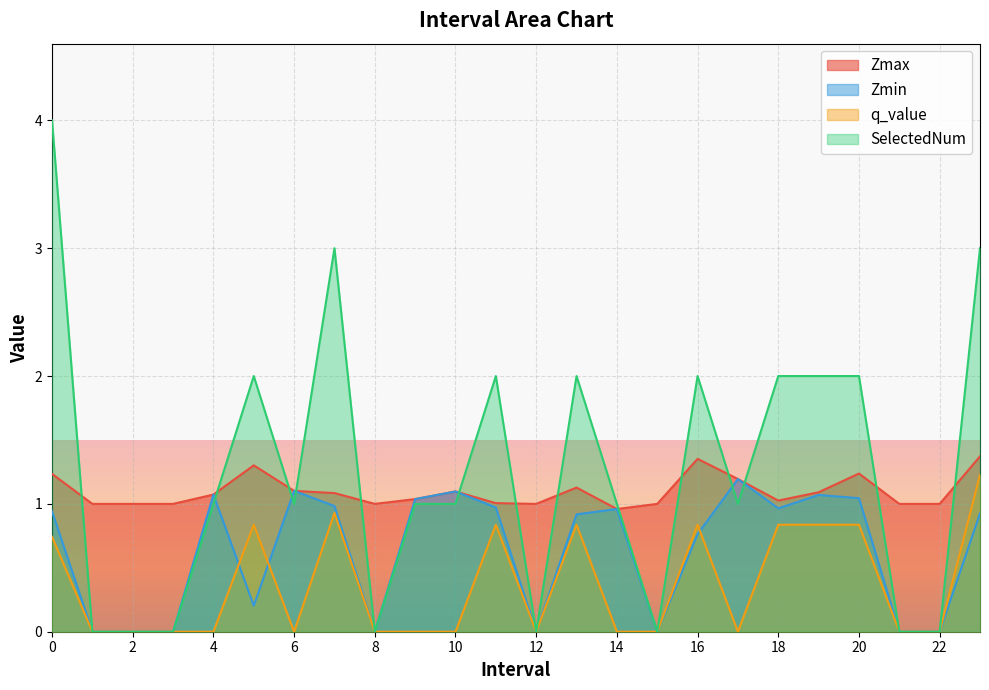

At how many categories does at least one series exceed 1?

15